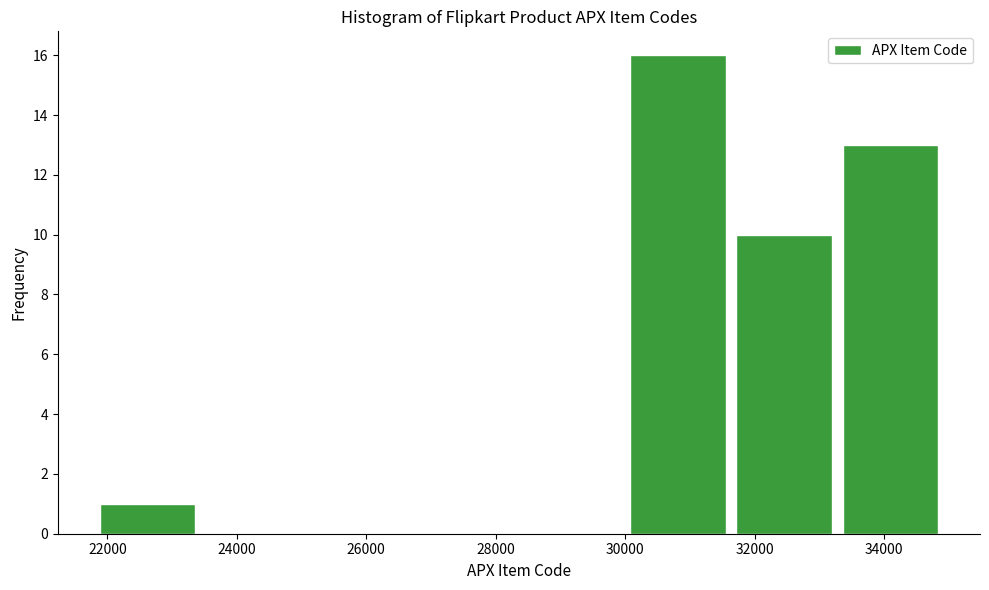

Reading left to right, list every bar in this chart as the range it spans on the x-axis followed by its height. Neither the bar edges nor the heights are printed on the chart, so give them approximately, as read against the axes.

21800 to 23400: 1
23400 to 25000: 0
25000 to 26800: 0
26800 to 28400: 0
28400 to 30000: 0
30000 to 31600: 16
31600 to 33200: 10
33200 to 35000: 13